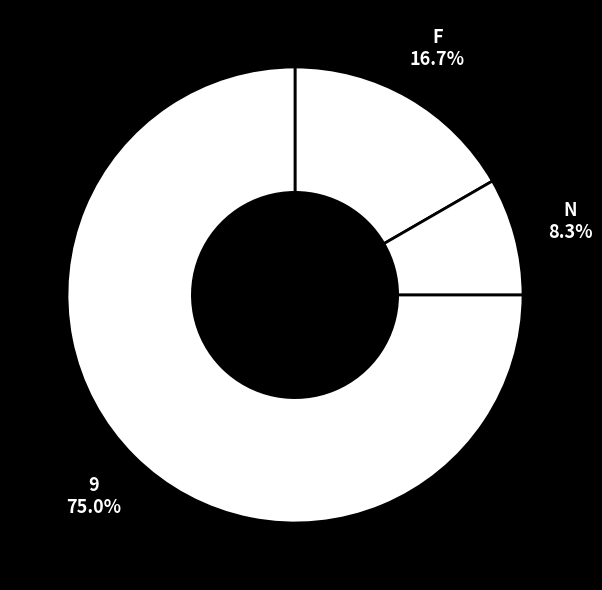

True or false: 9 accounts for 61% of the total.

False